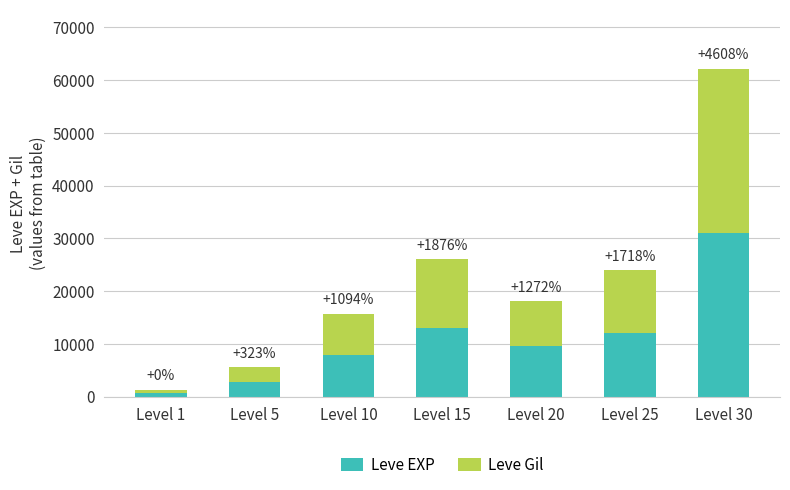

What is the sum of all Leve Gil values?

76040